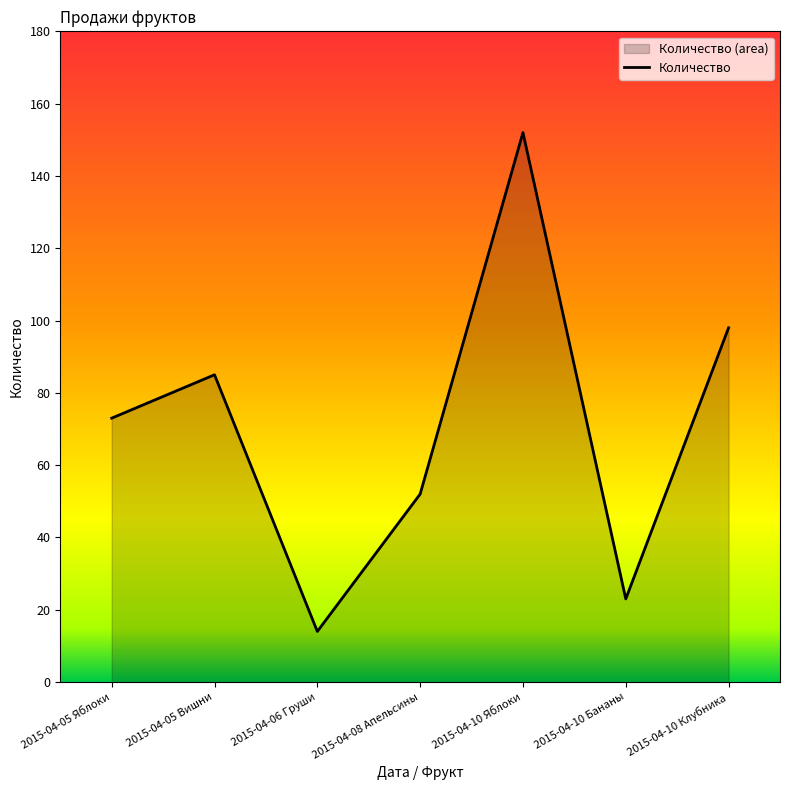

How many lines are shown in the chart?

1